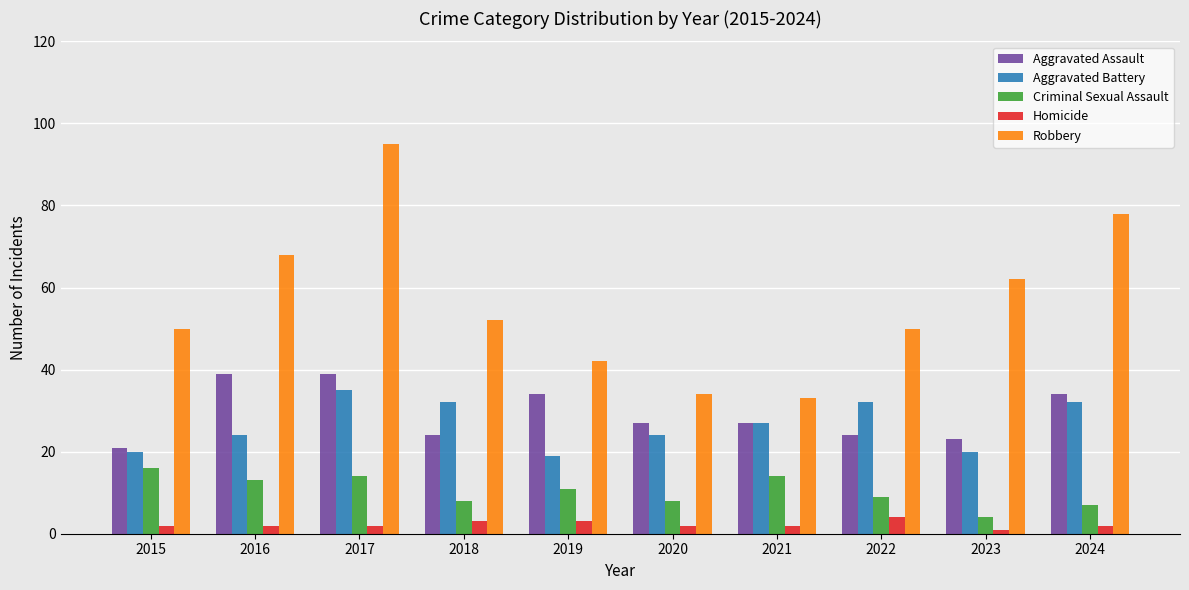

What is the difference between the highest and lowest values at 2020?

32